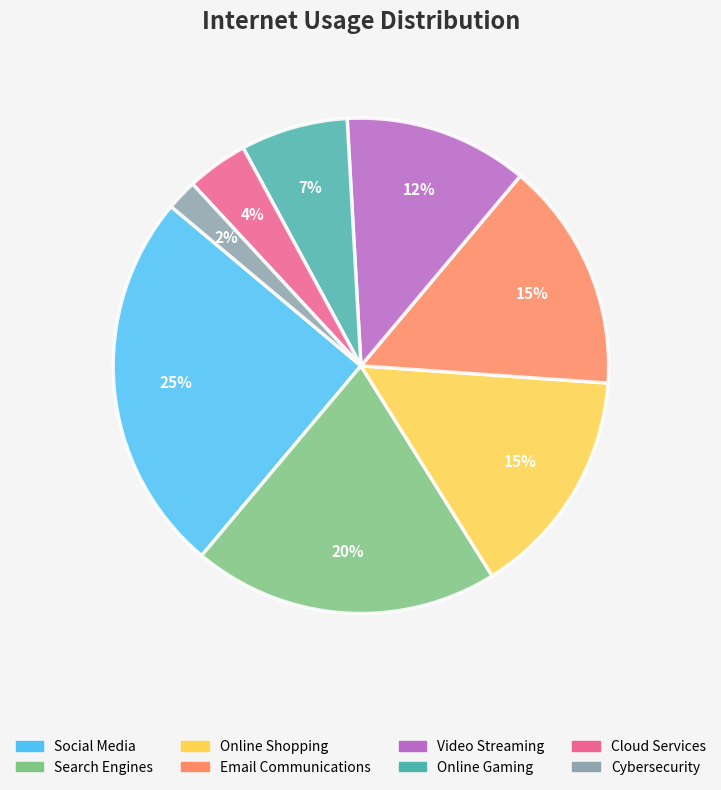

Which slice is the largest?

Social Media